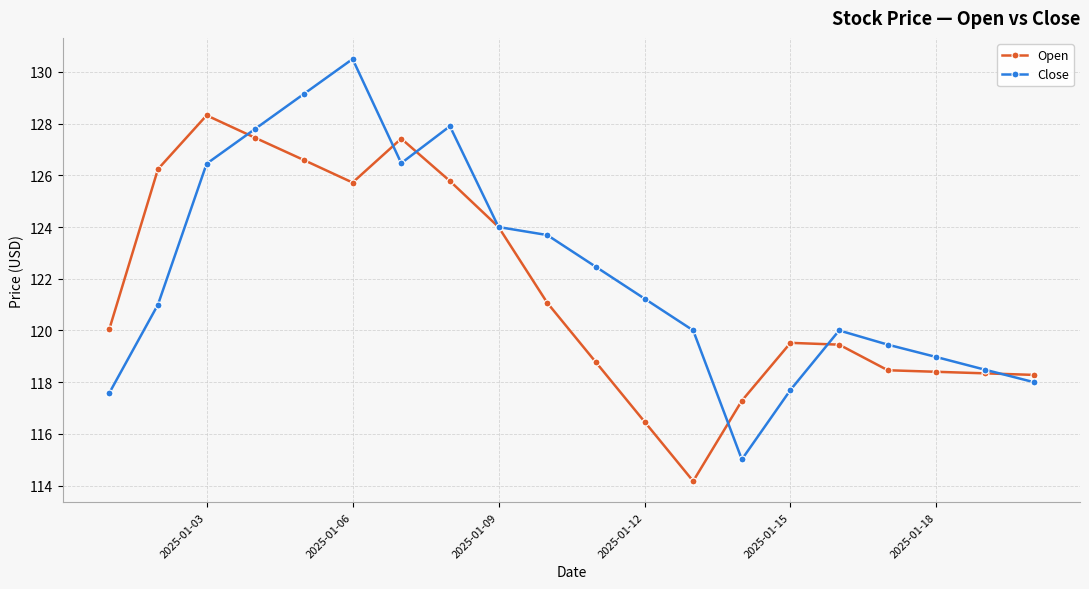

True or false: Open has more than 0 points higher than both neighbors.

True